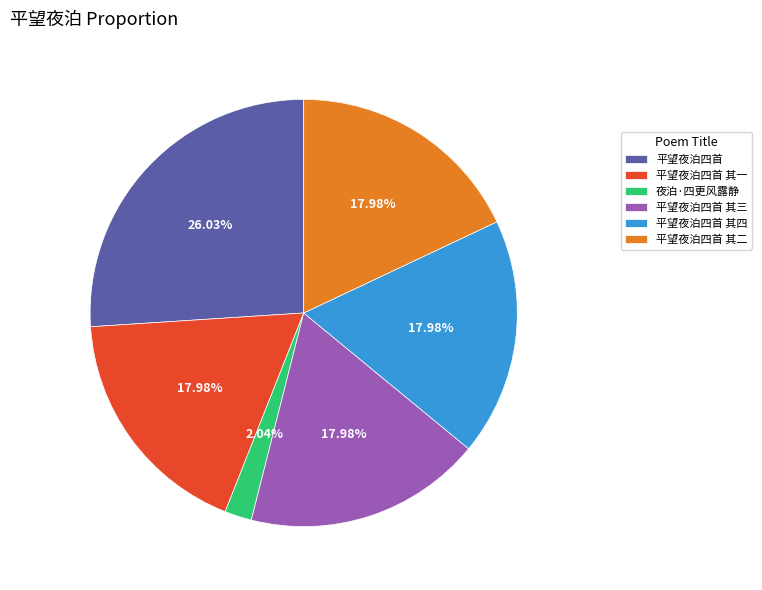

Is 平望夜泊四首 其三 the majority of the pie?

No